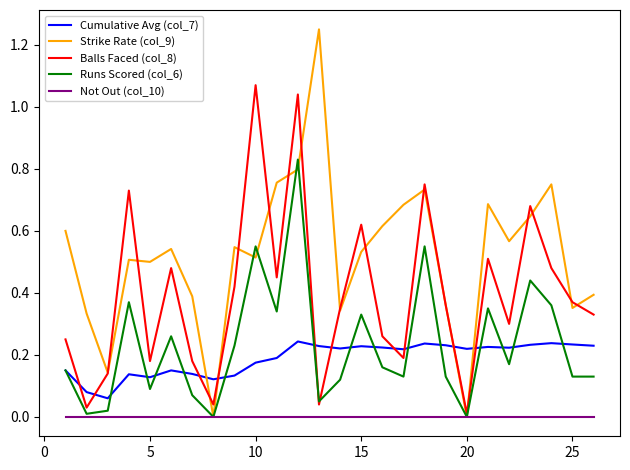

Which series has the largest total across all categories?

Strike Rate (col_9)